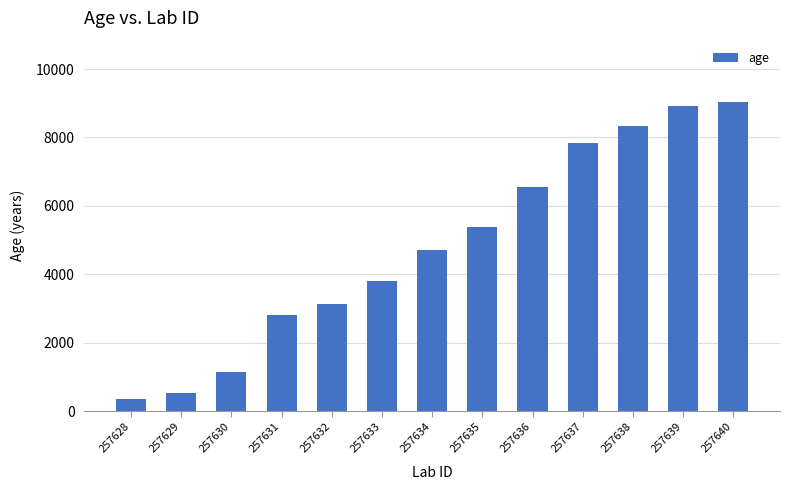

What is the smallest value displayed?

357.2